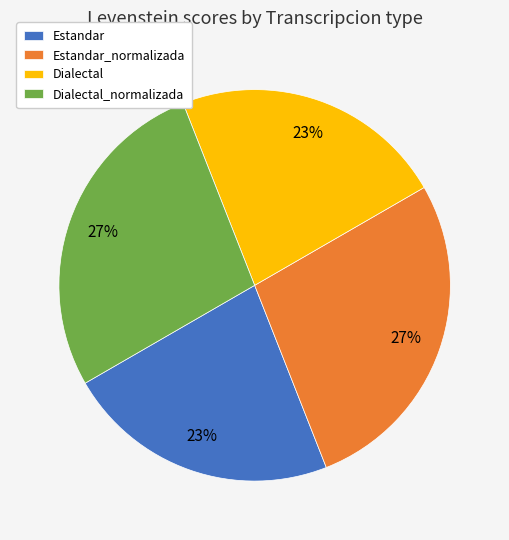

How many slices are in this pie chart?

4